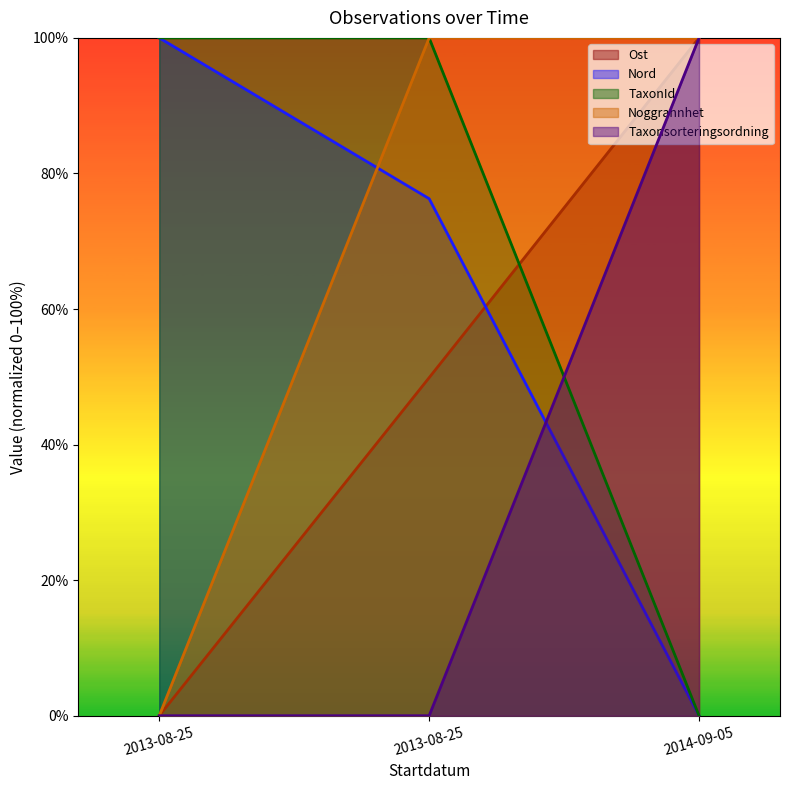

What is the total value across all series at 2013-08-25?

200.0